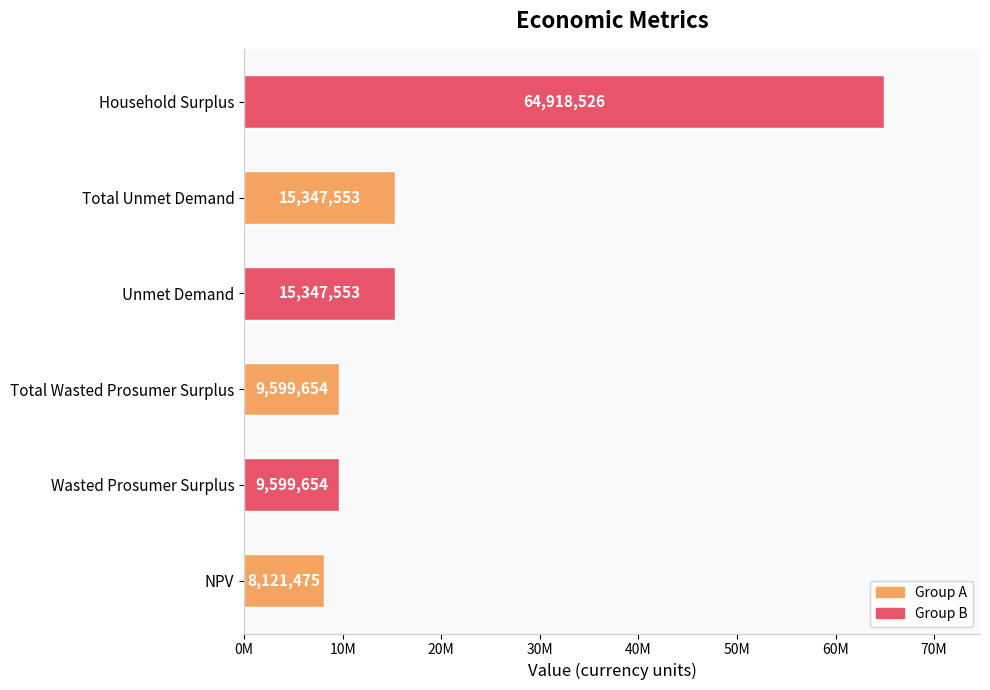

What is the average value?

20489069.0